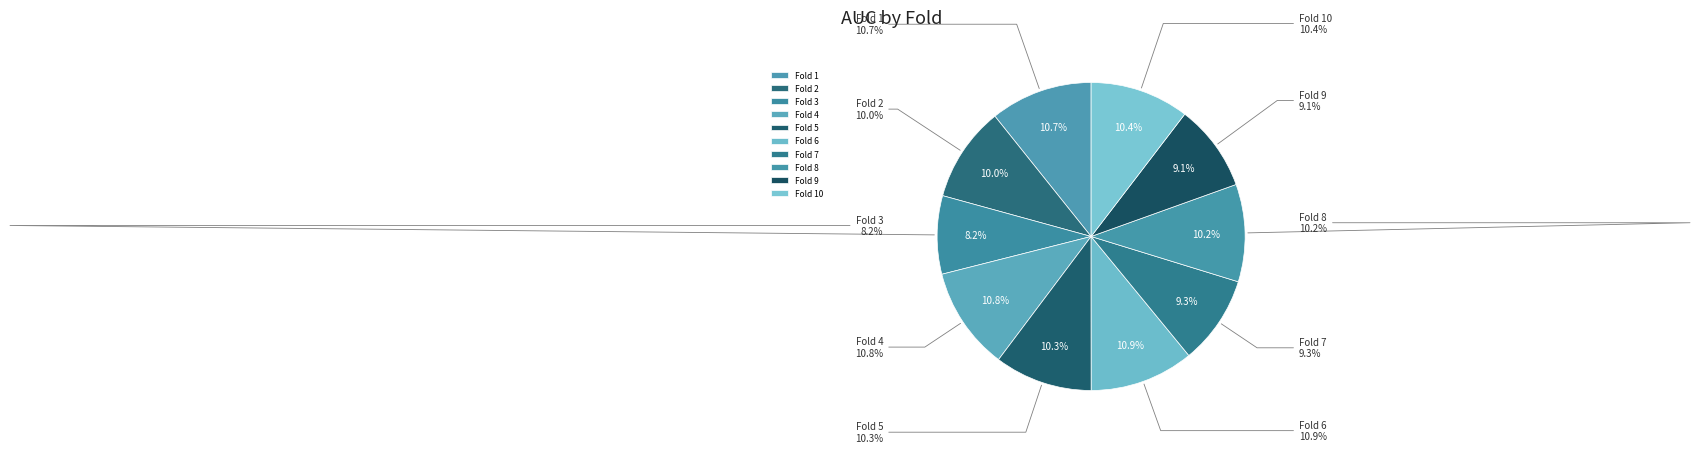

How many segments does this pie chart have?

10